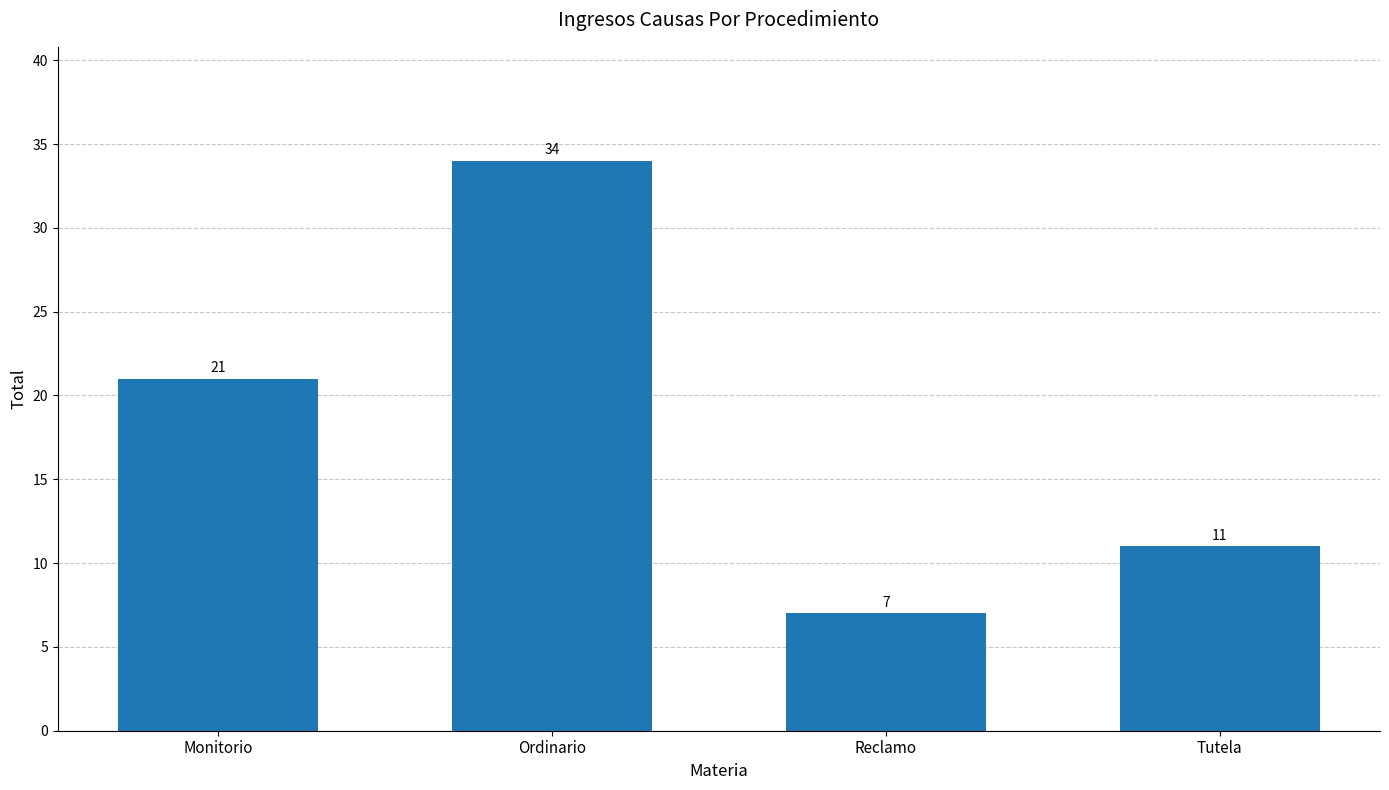

Reading right to left, what are all the values shown in this chart?

11	7	34	21